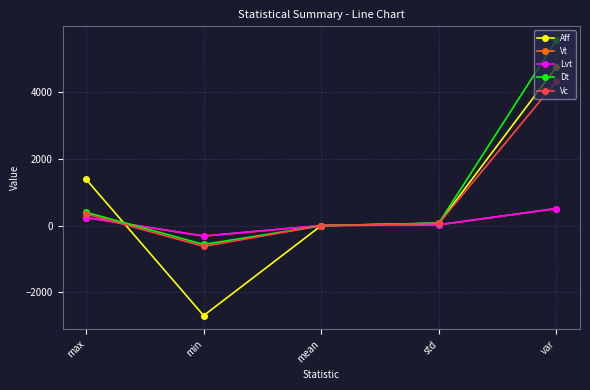

What is the difference between the maximum and minimum values in the Lvt series?

821.7